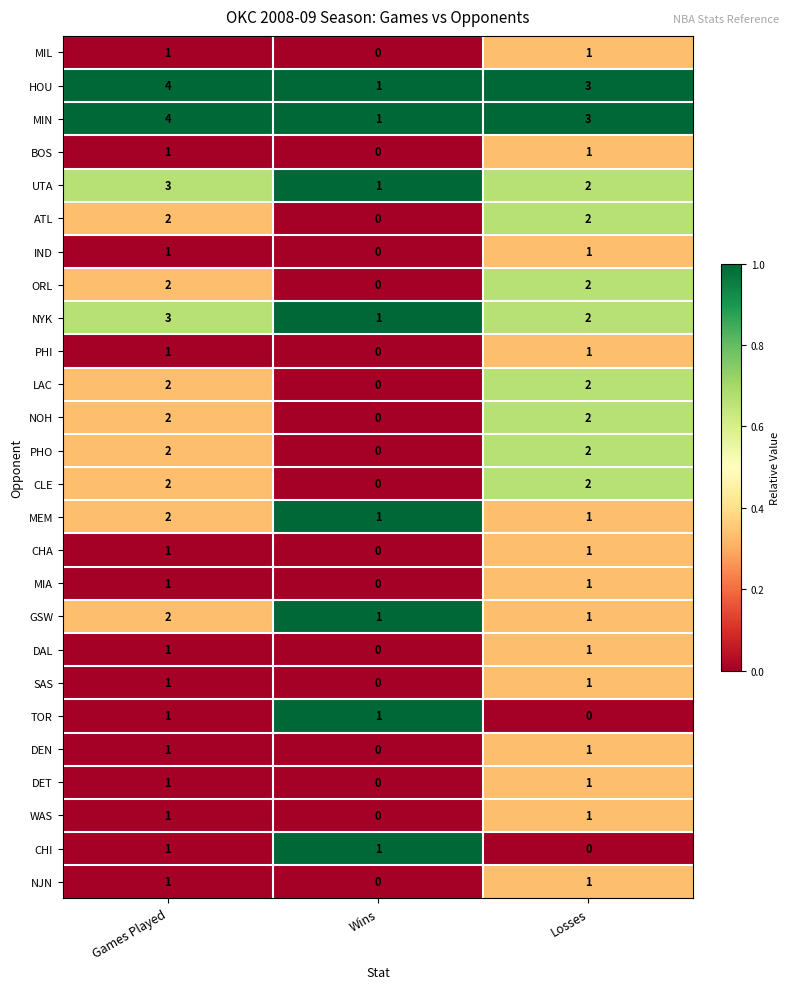

The CLE series shows 3 at Games Played. True or false?

False